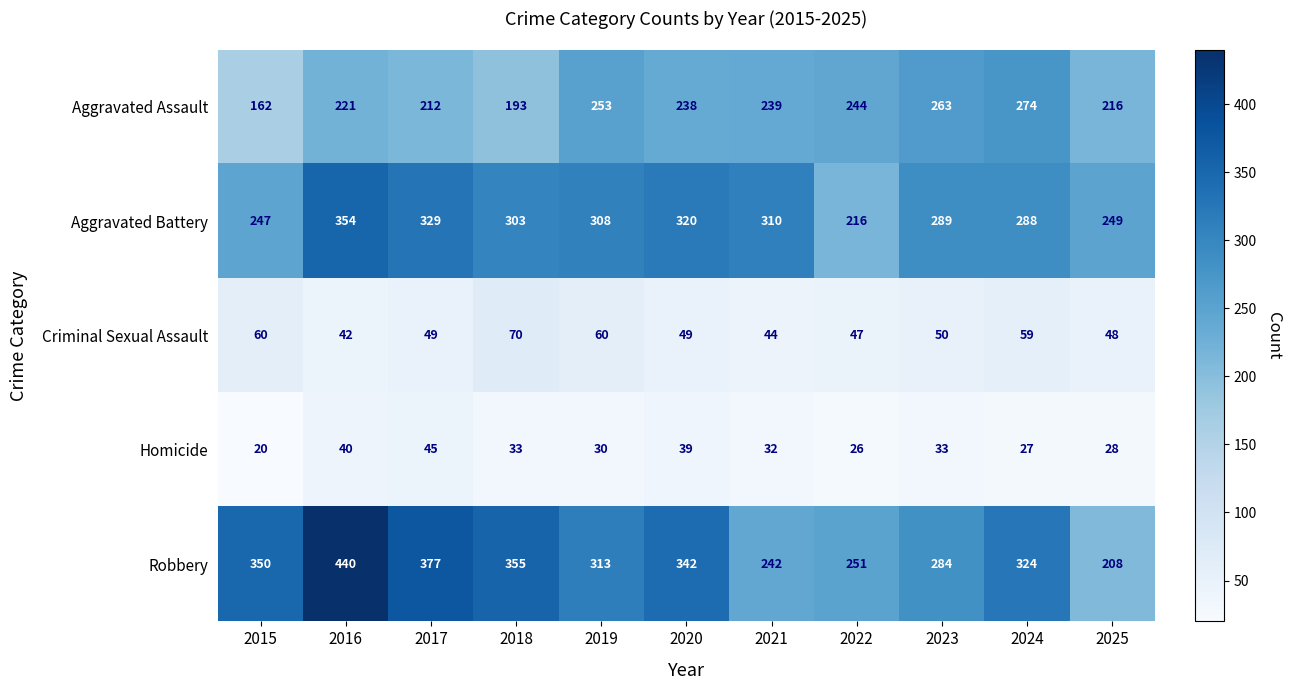

Which category has the highest value across all series?

2016